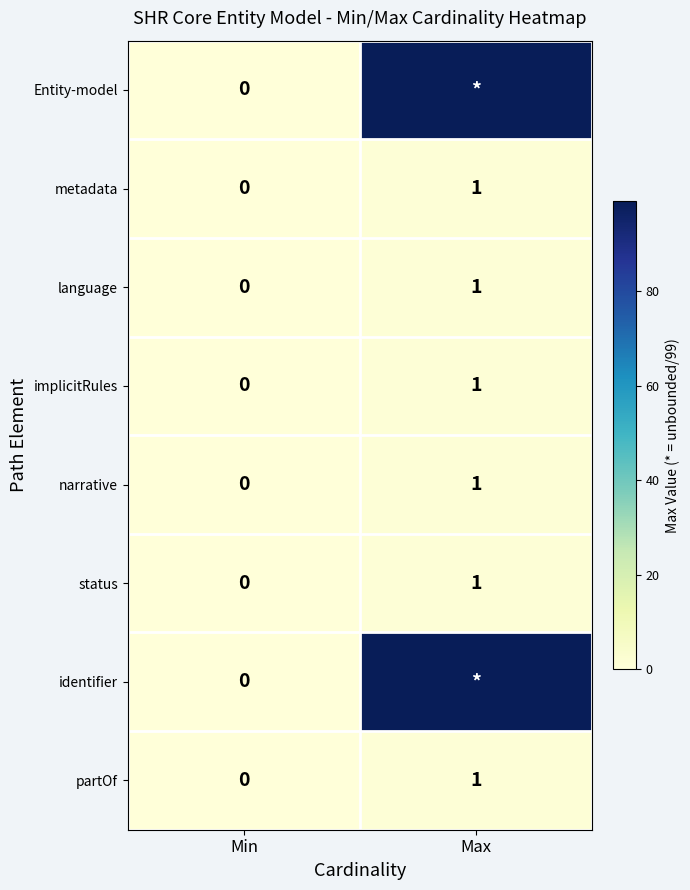

What is the difference between the maximum and minimum values in the implicitRules series?

1